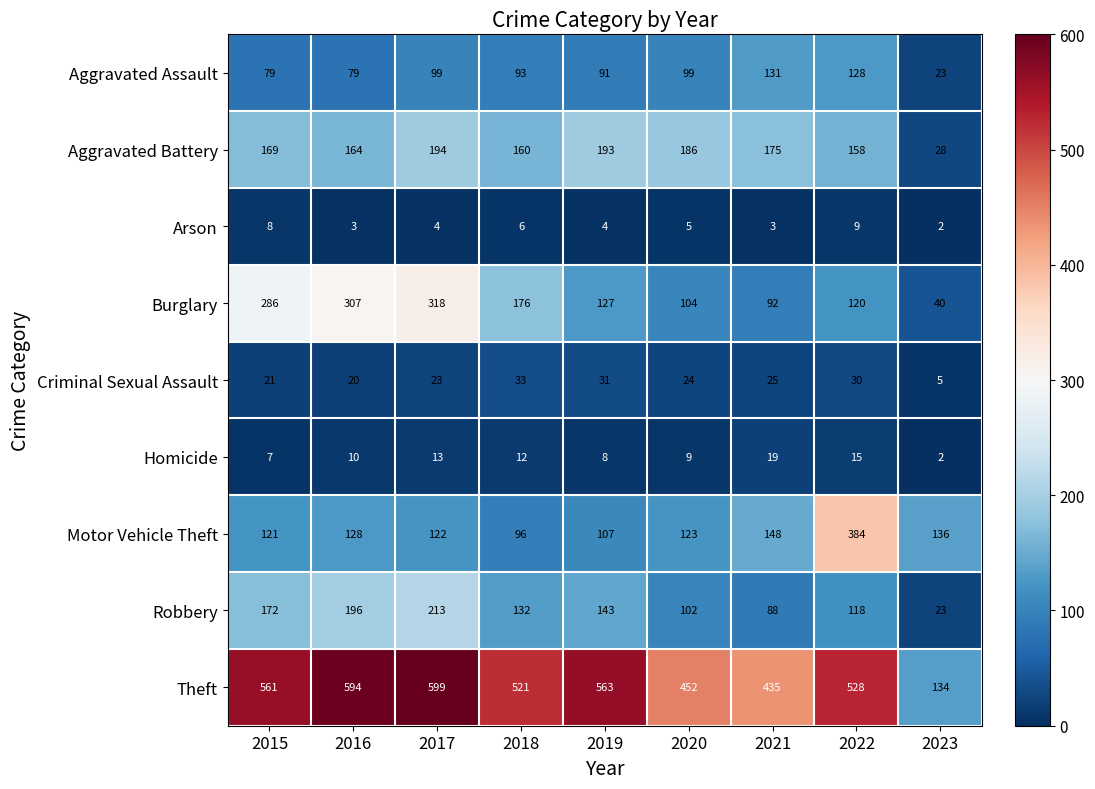

What is the difference between the maximum and second lowest values in the Theft series?

164